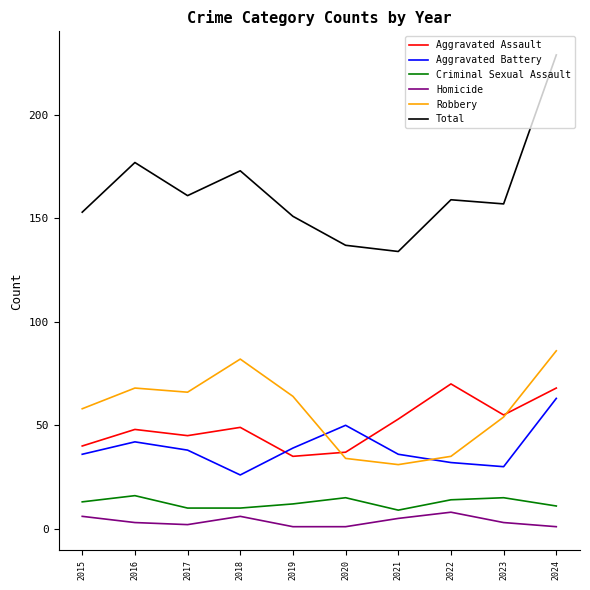

The value of Homicide at 2016 is 3. True or false?

True